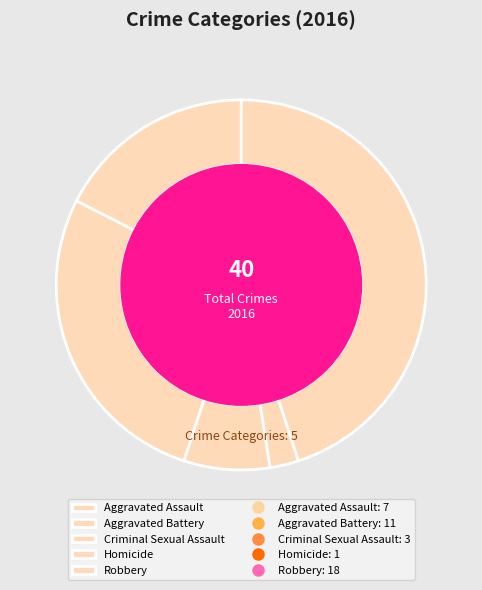

Is there any slice that represents more than half of the pie?

No